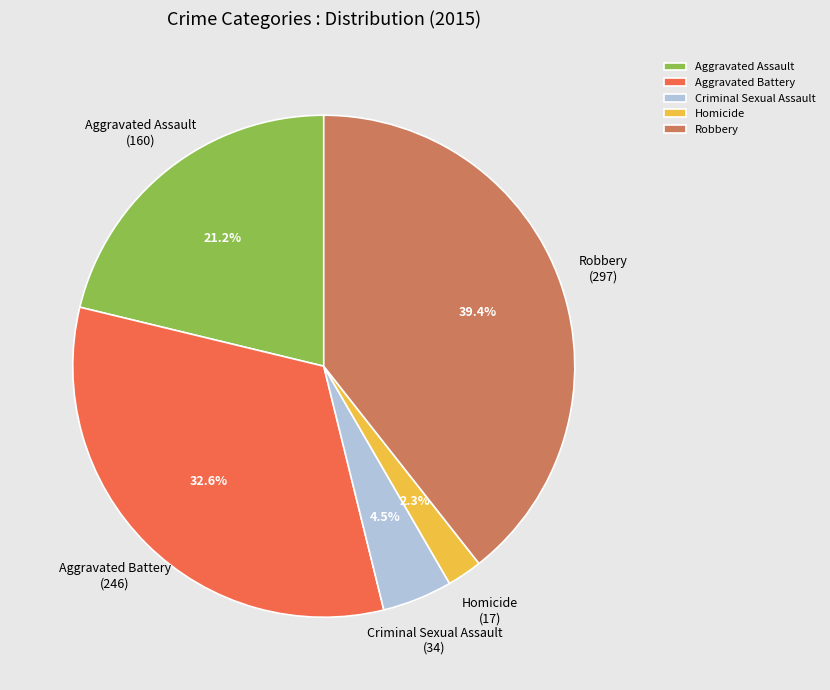

What percentage do Aggravated Assault and Aggravated Battery together represent?

53.8%